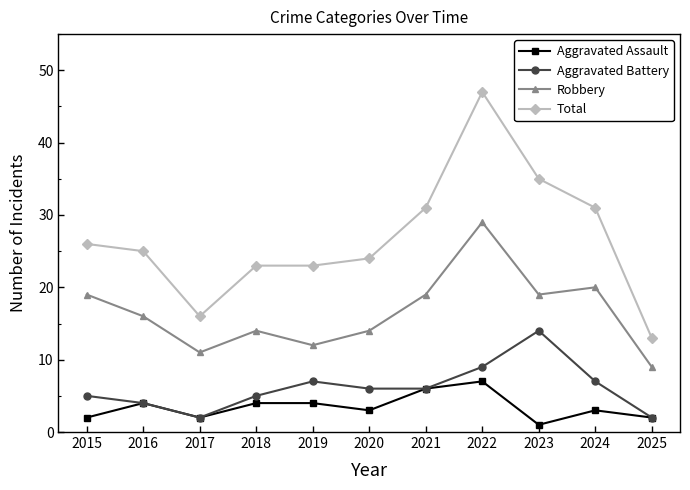

What value does the Aggravated Battery series have at 2017?

2